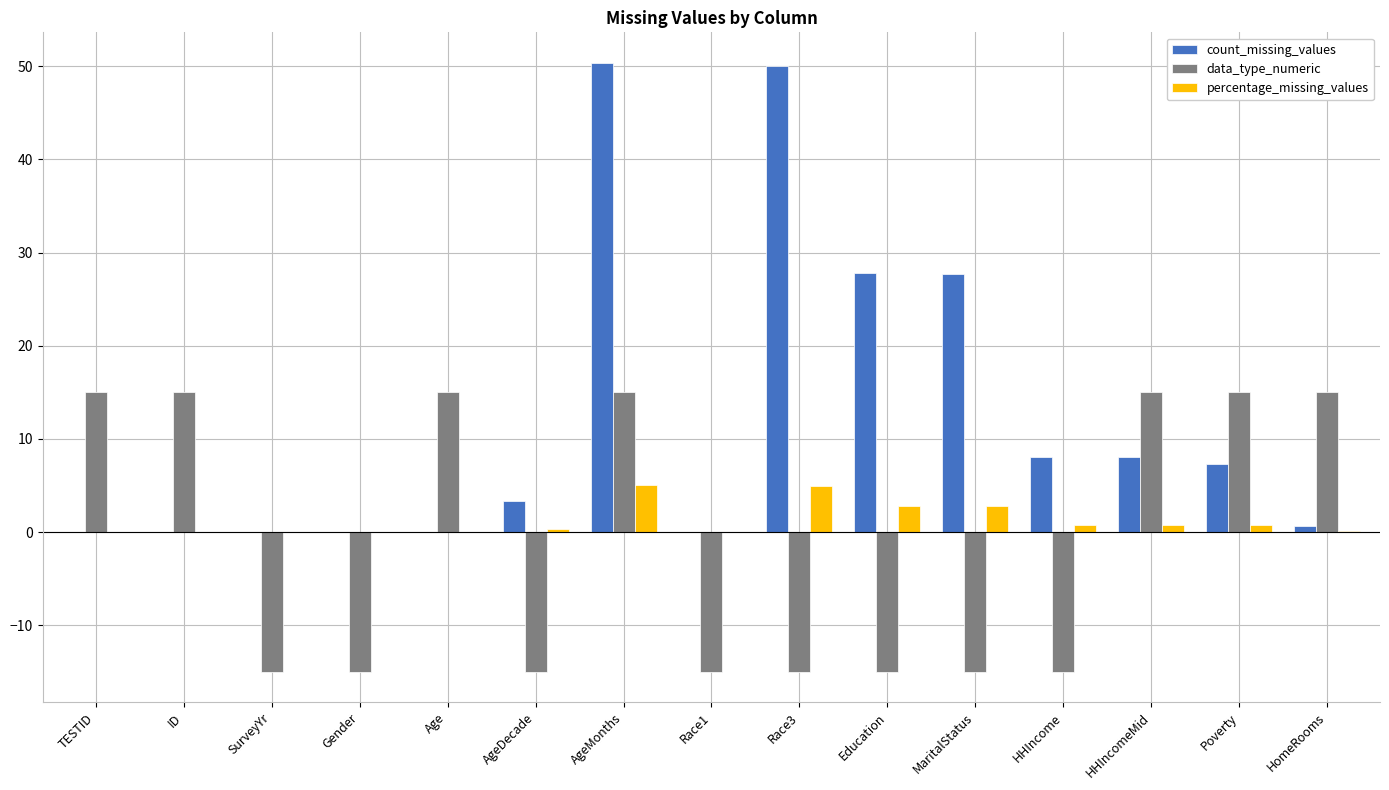

What are all the series names shown in the legend?

count_missing_values, data_type_numeric, percentage_missing_values